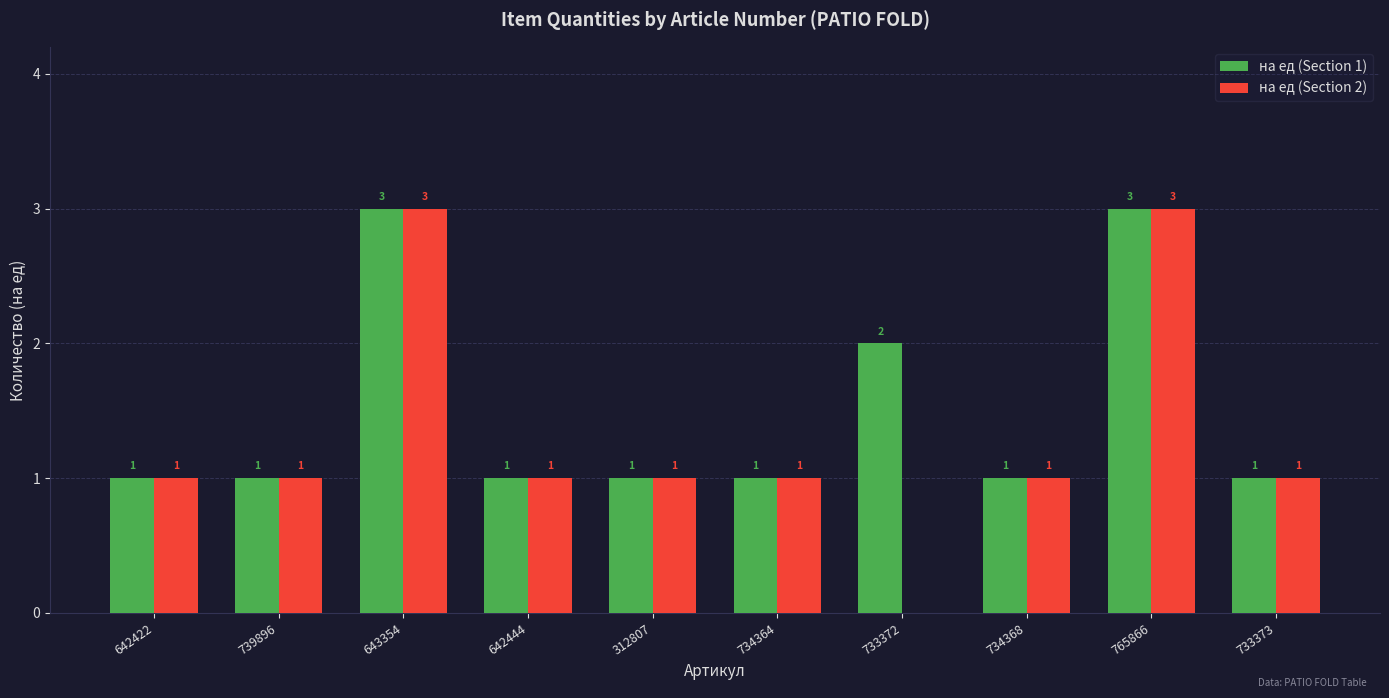

Does the chart contain stacked bars?

No